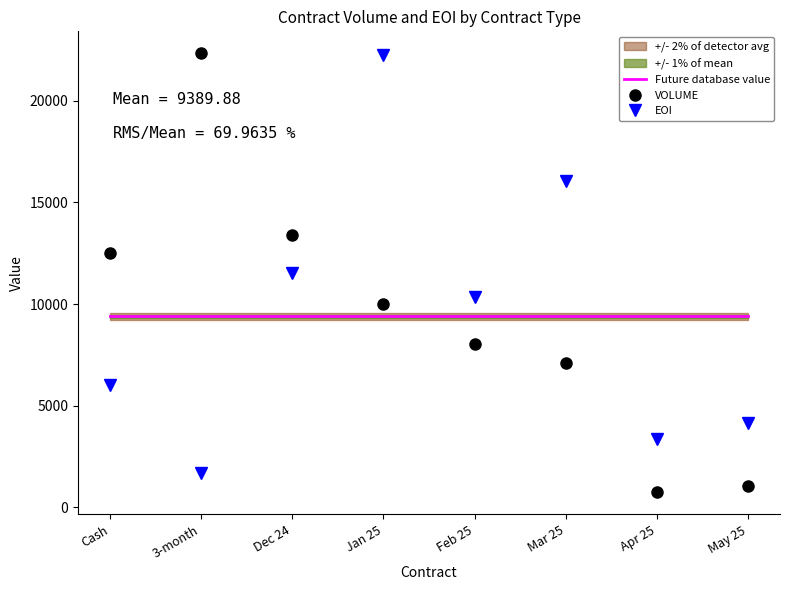

Which series has the largest total across all categories?

EOI